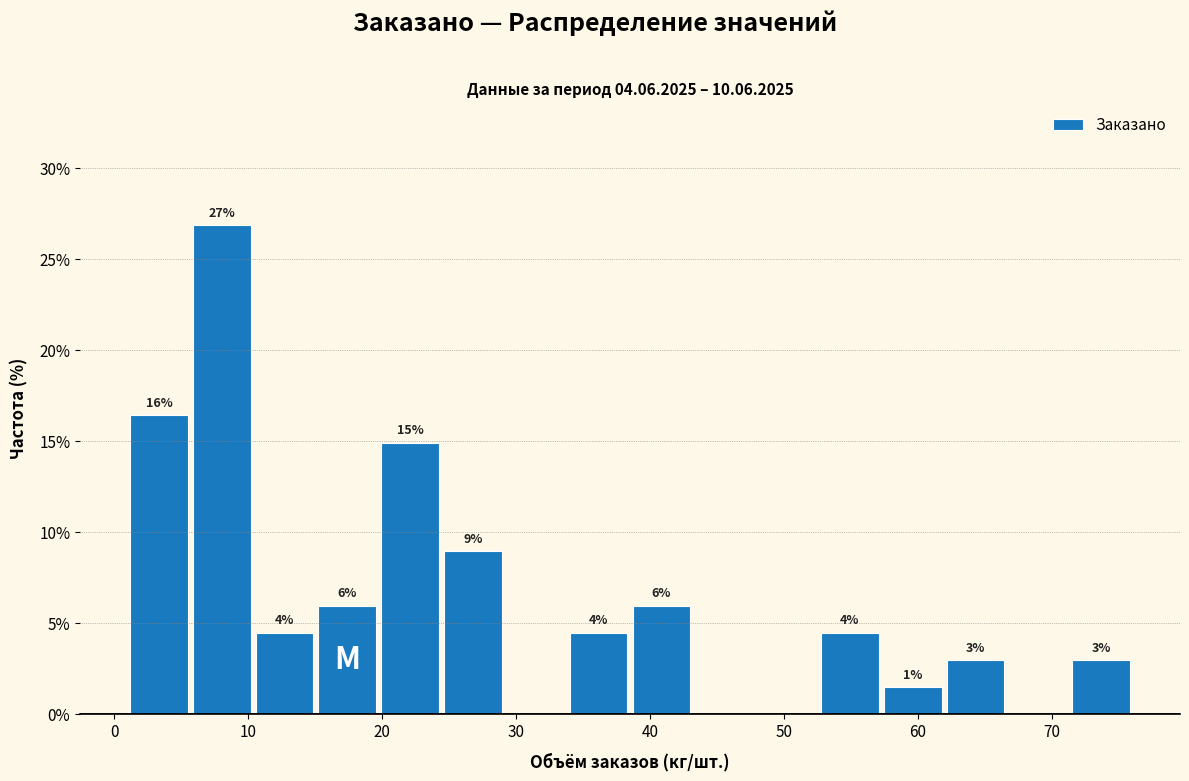

Over which range of the x-axis is the bar tallest?

6 to 10